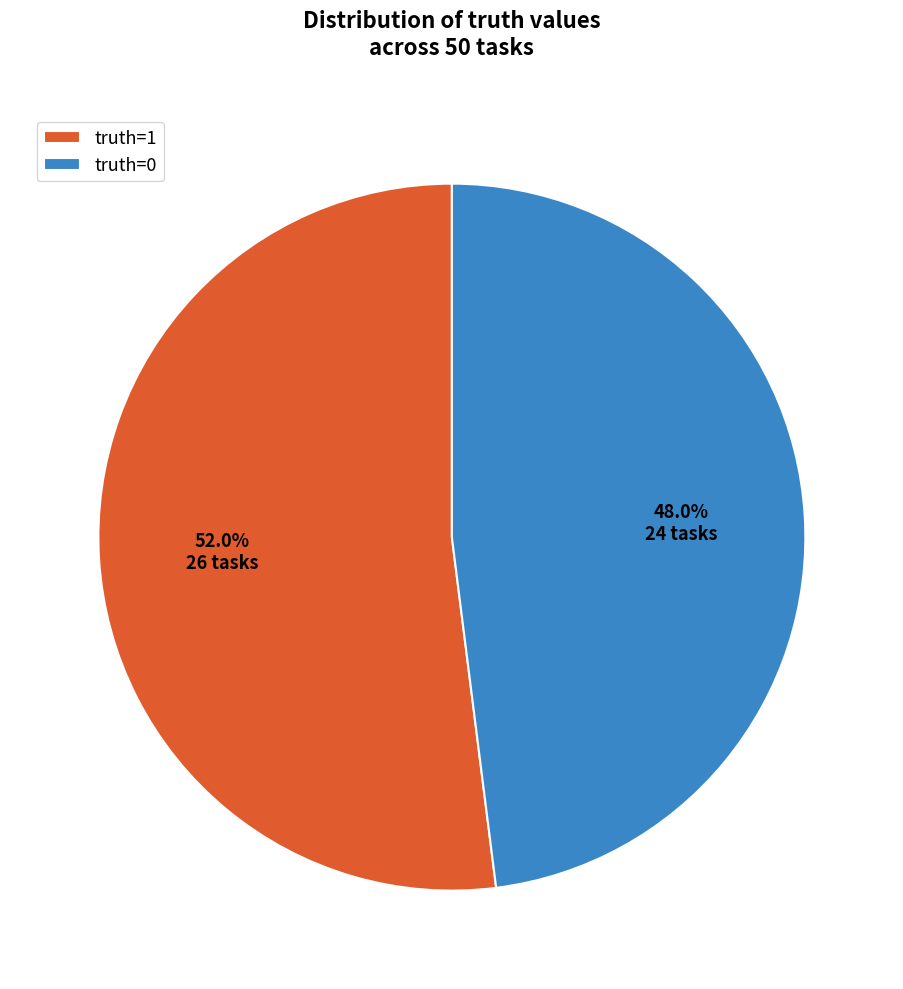

Which has a higher value, truth=1 or truth=0?

truth=1